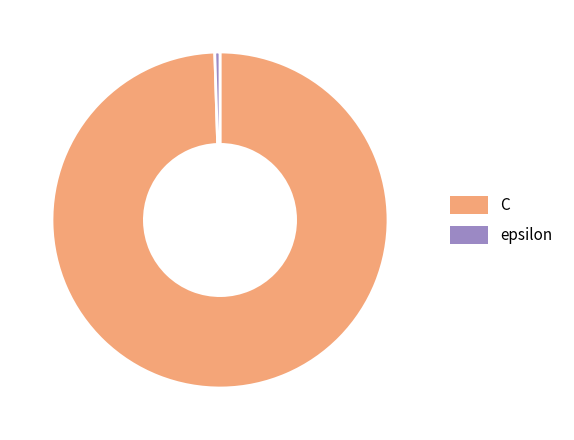

Count the number of slices in the pie.

2